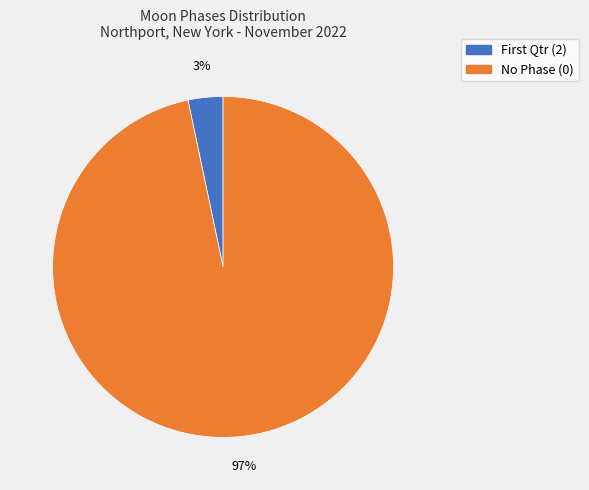

Is there any slice that represents more than half of the pie?

Yes